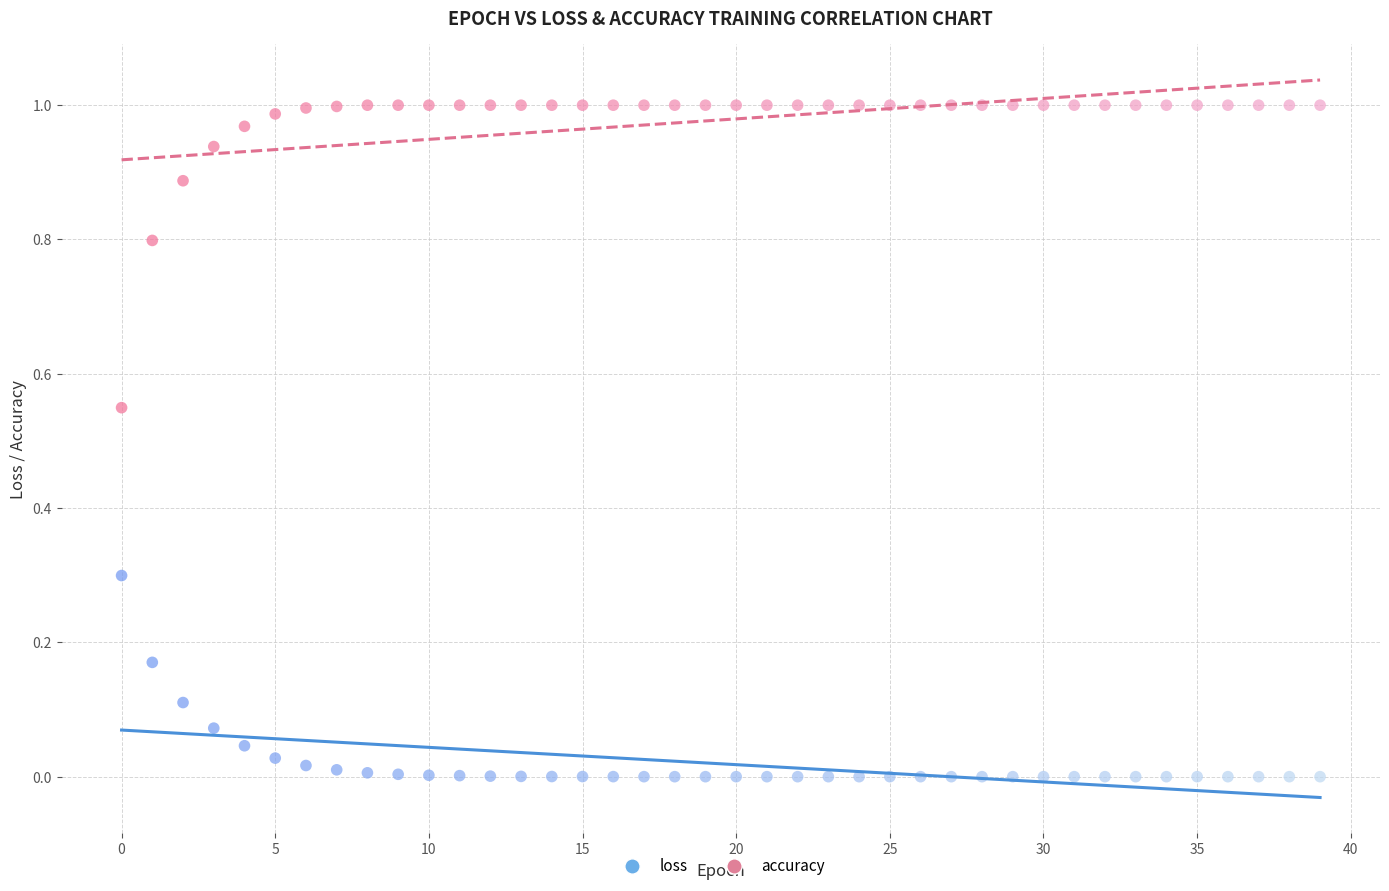

Which series reaches the maximum Y coordinate?

accuracy